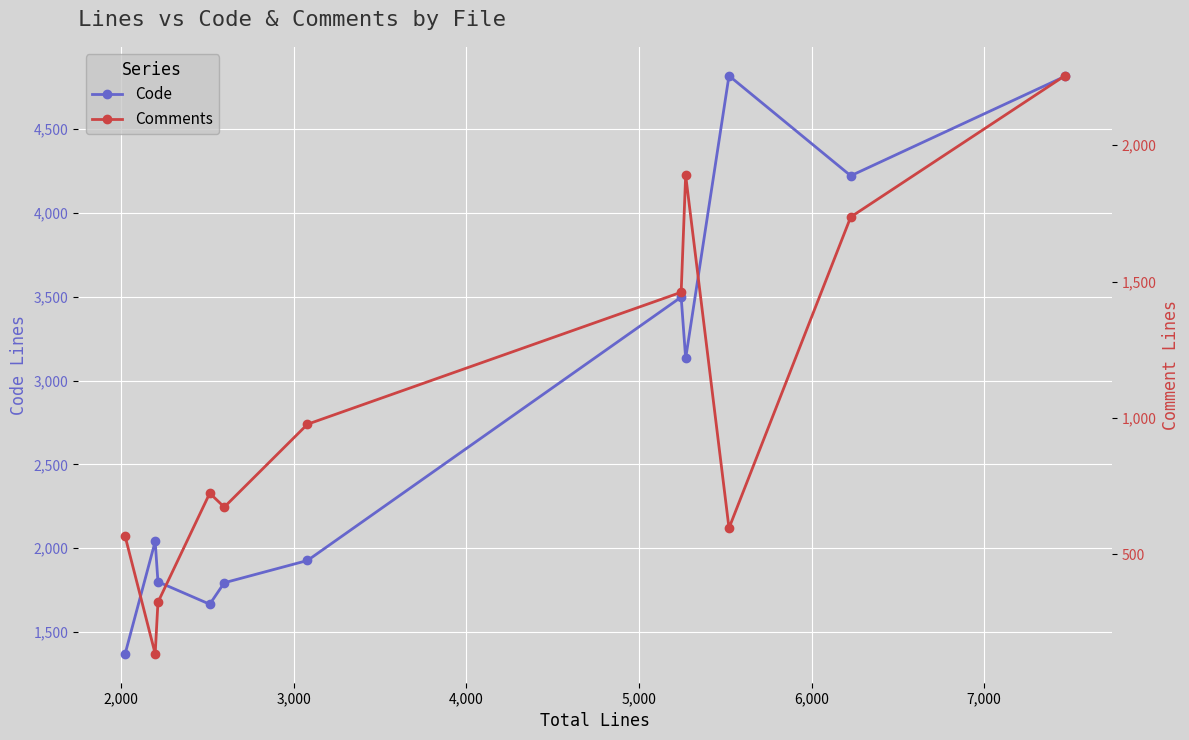

True or false: Code has more than 1 interior local peaks.

True